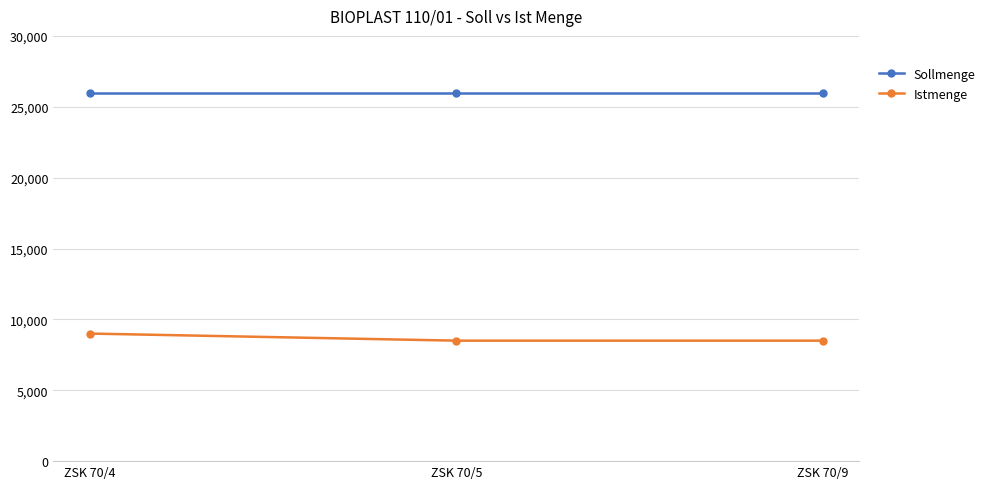

List the series in order of their overall mean, lowest first.

Istmenge, Sollmenge